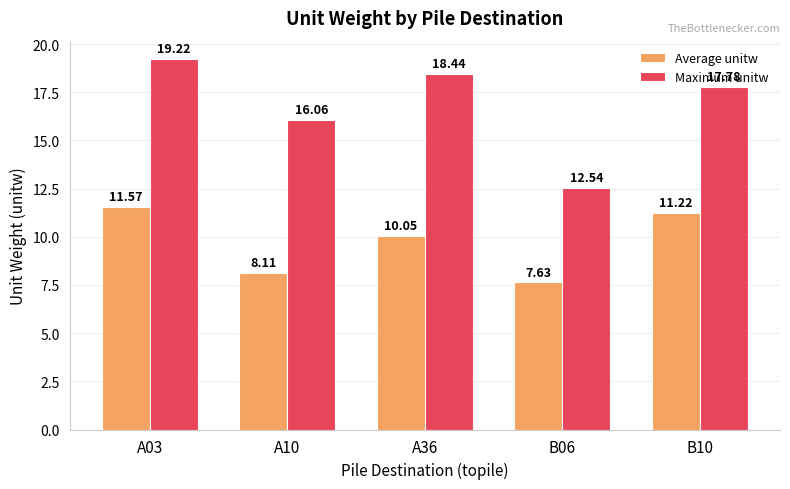

How many bars are there in total?

10